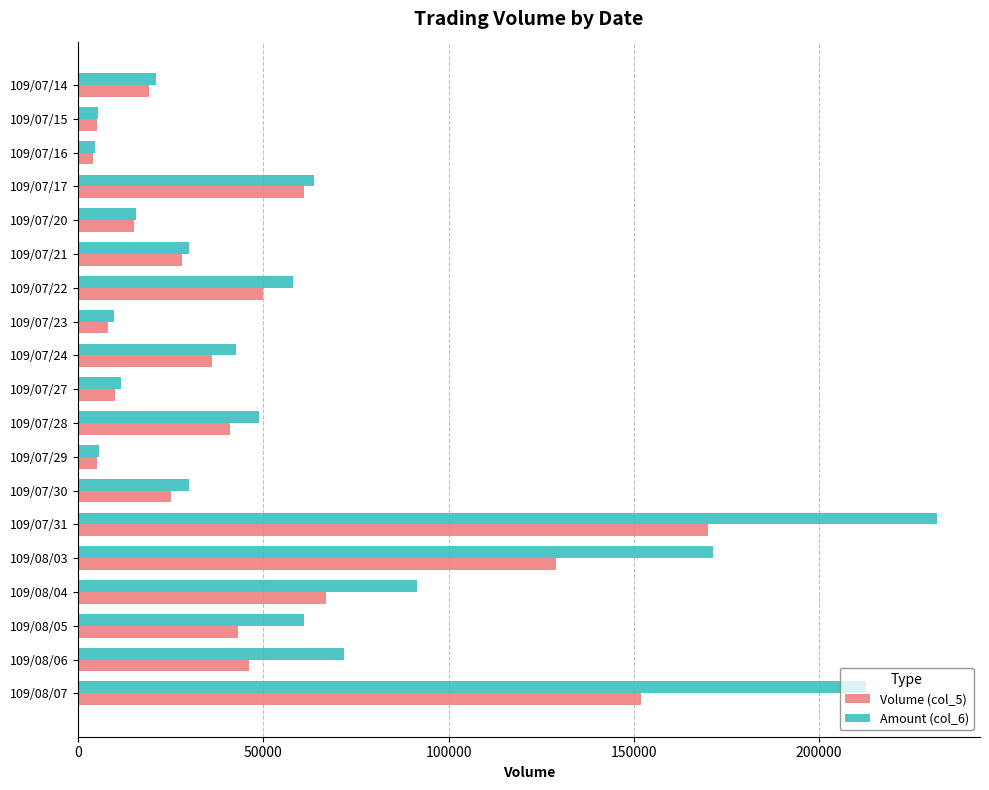

What is the smallest value displayed?

4000